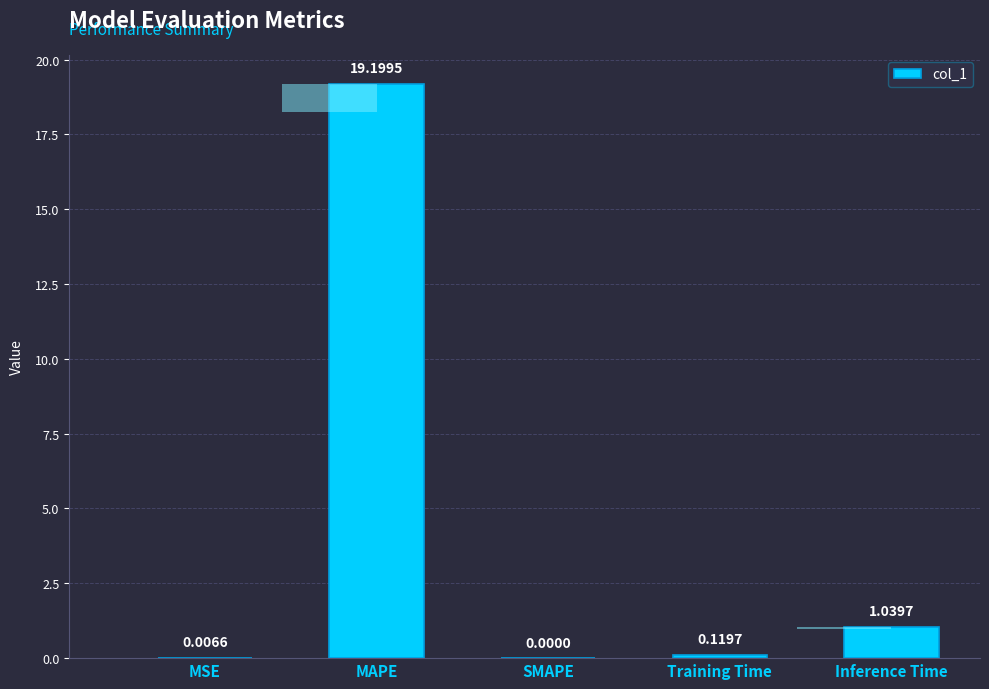

List the labels in order of value, largest first.

MAPE, Inference Time, Training Time, MSE, SMAPE